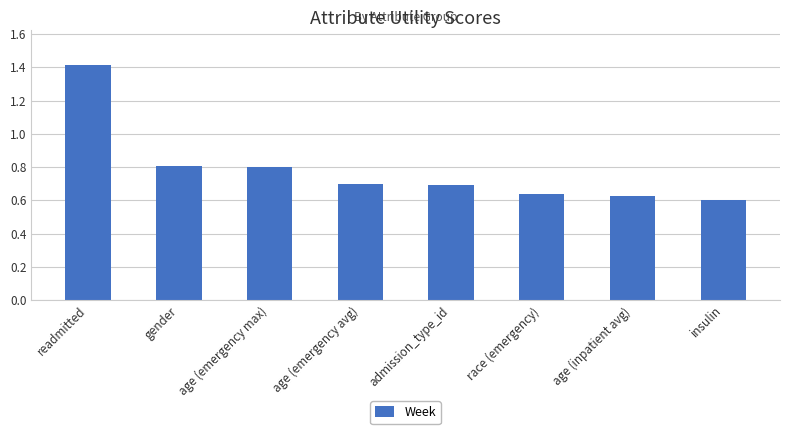

What is the average value?

0.8